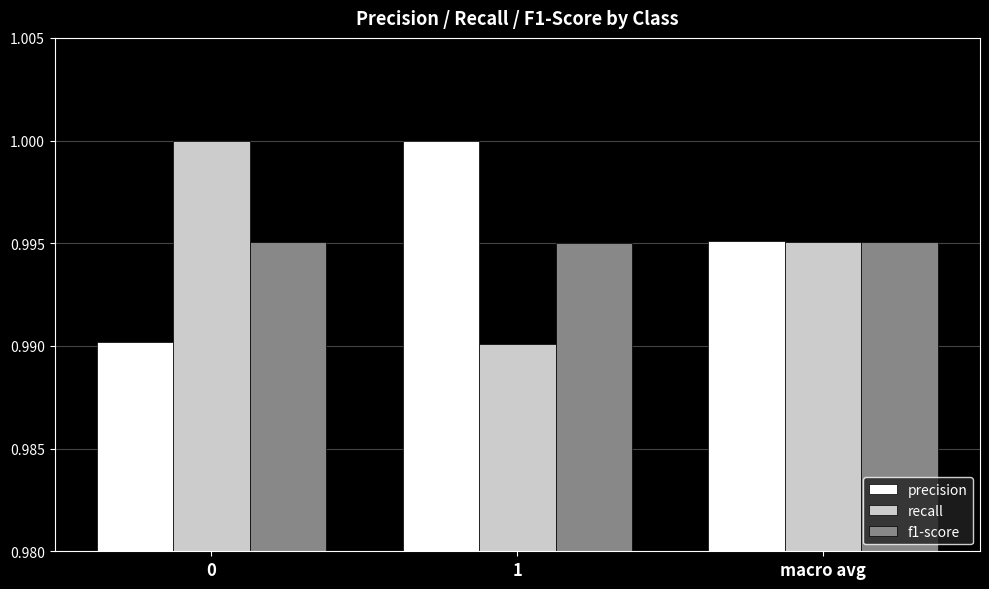

The value of recall at 1 is 1.0. True or false?

True